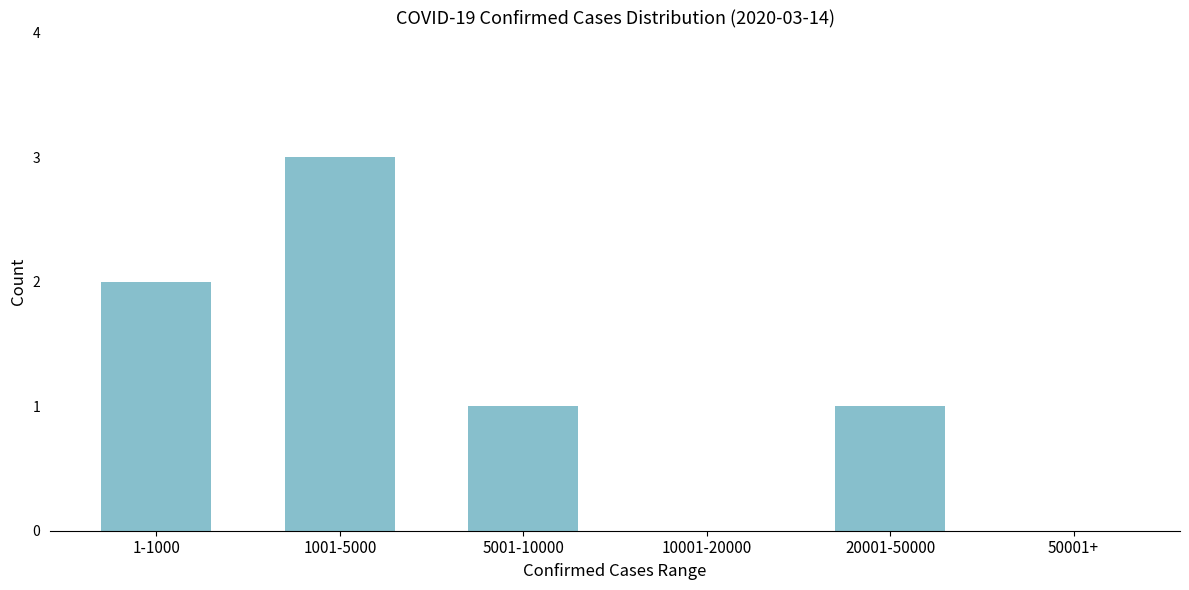

Reading right to left, extract all data points from this chart.

50001+=0	20001-50000=1	10001-20000=0	5001-10000=1	1001-5000=3	1-1000=2